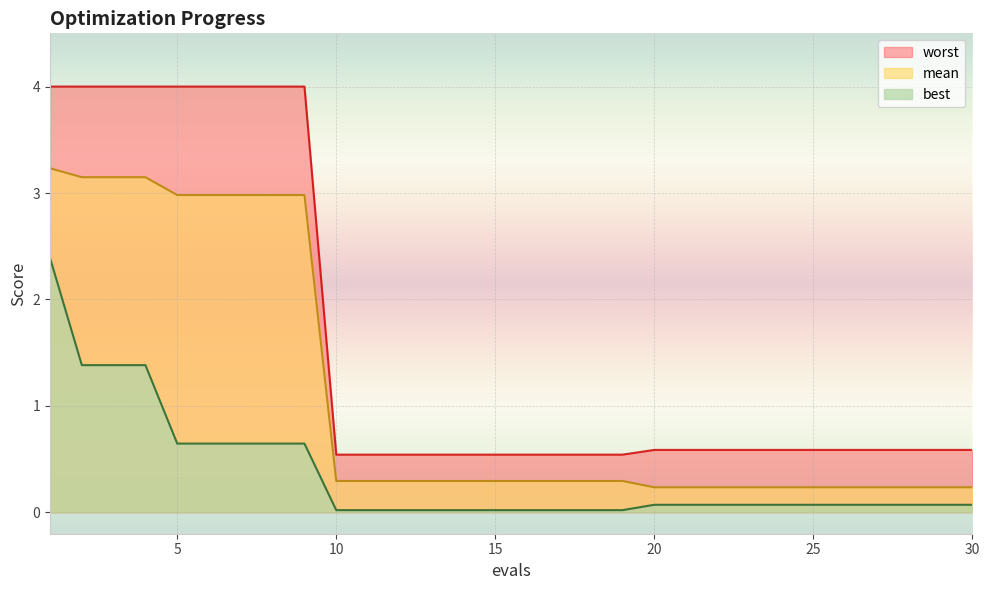

What is the difference between the highest and lowest values at 12?

0.5